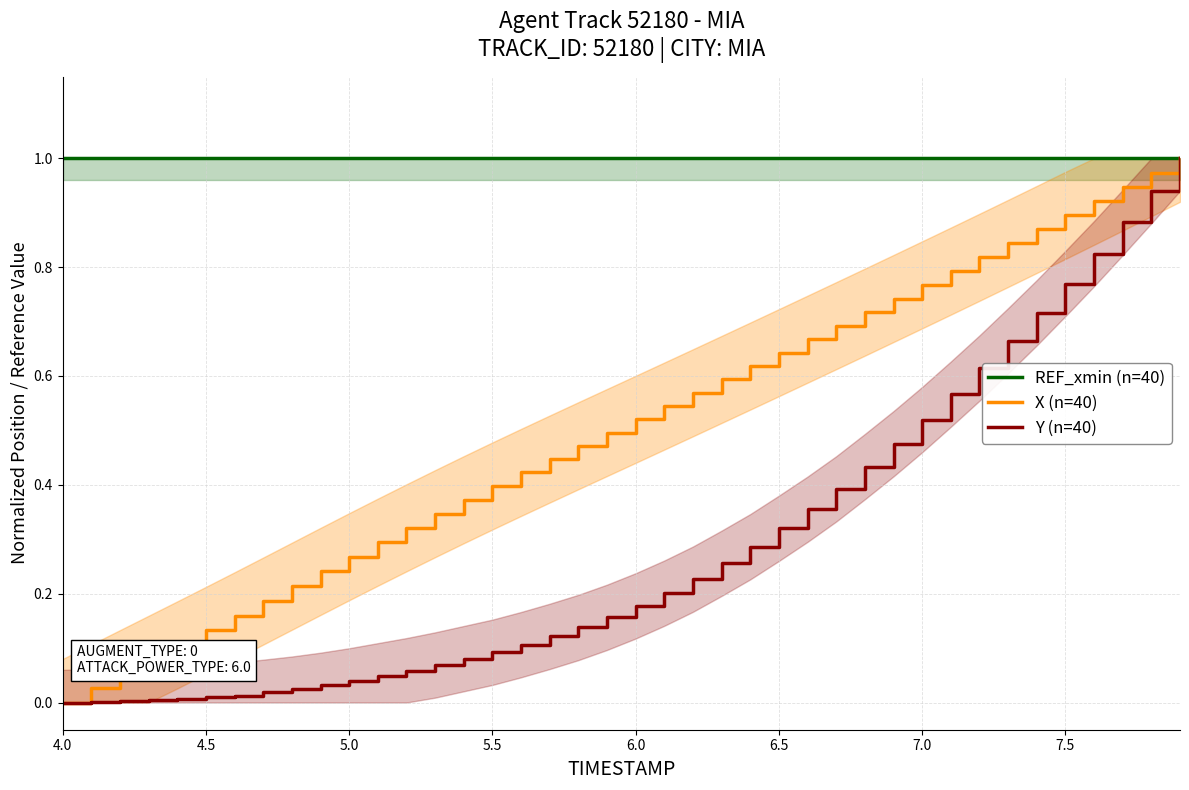

What is the value of the REF_xmin (n=40) point at the 12th from the left?

1.0